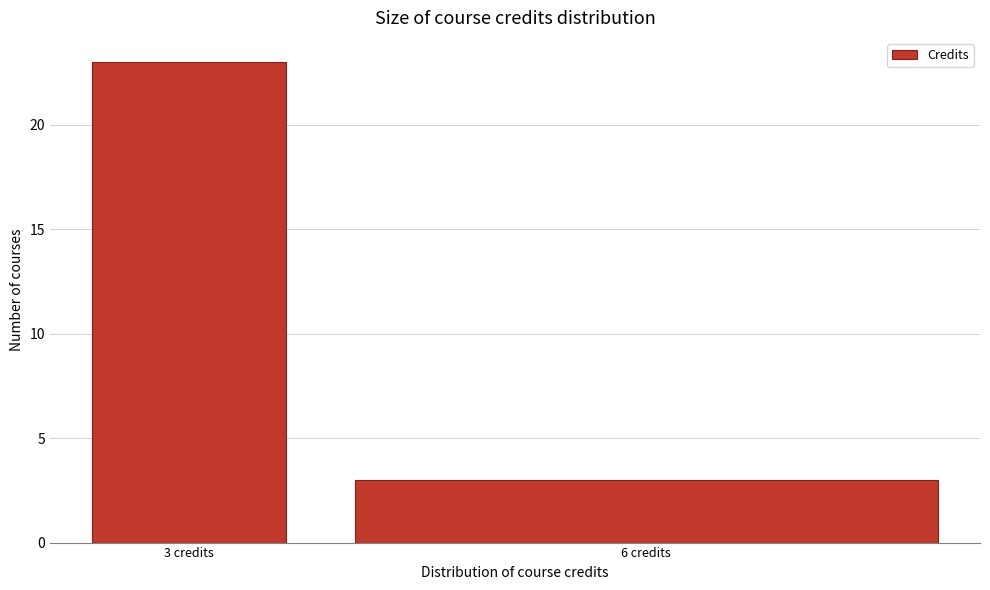

Reading right to left, extract all data points from this chart.

3	23